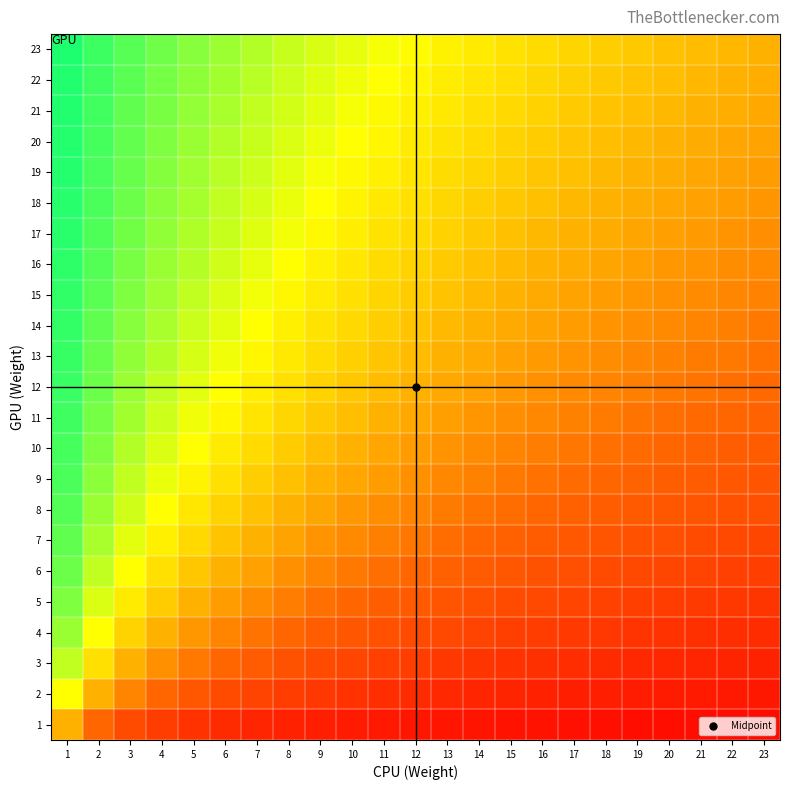

At how many categories does at least one series exceed 0?

23